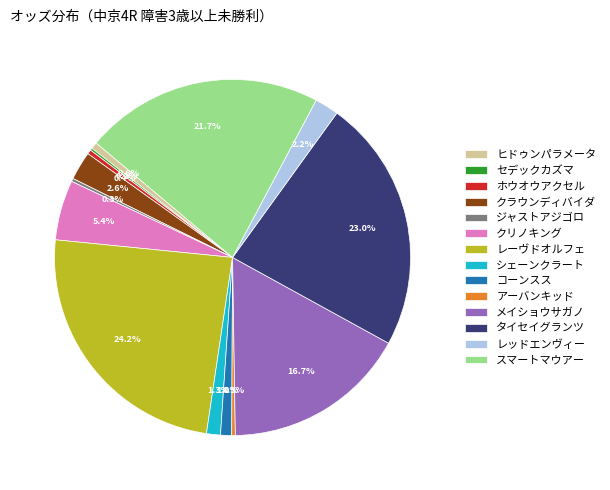

To the nearest percent, what is the difference between the スマートマウアー and ヒドゥンパラメータ slice percentages?

21%